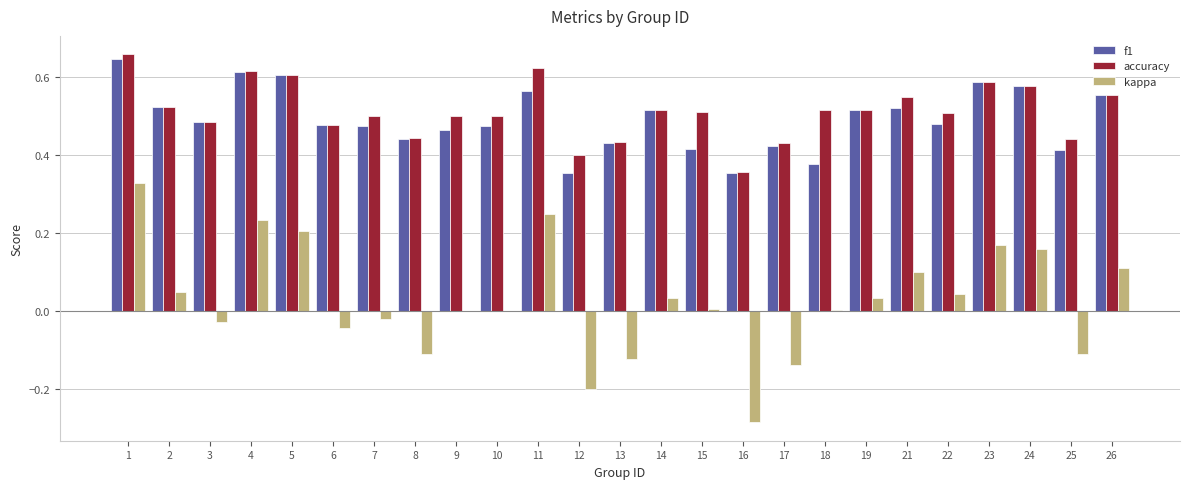

Which series changed the most between 13 and 21?

kappa